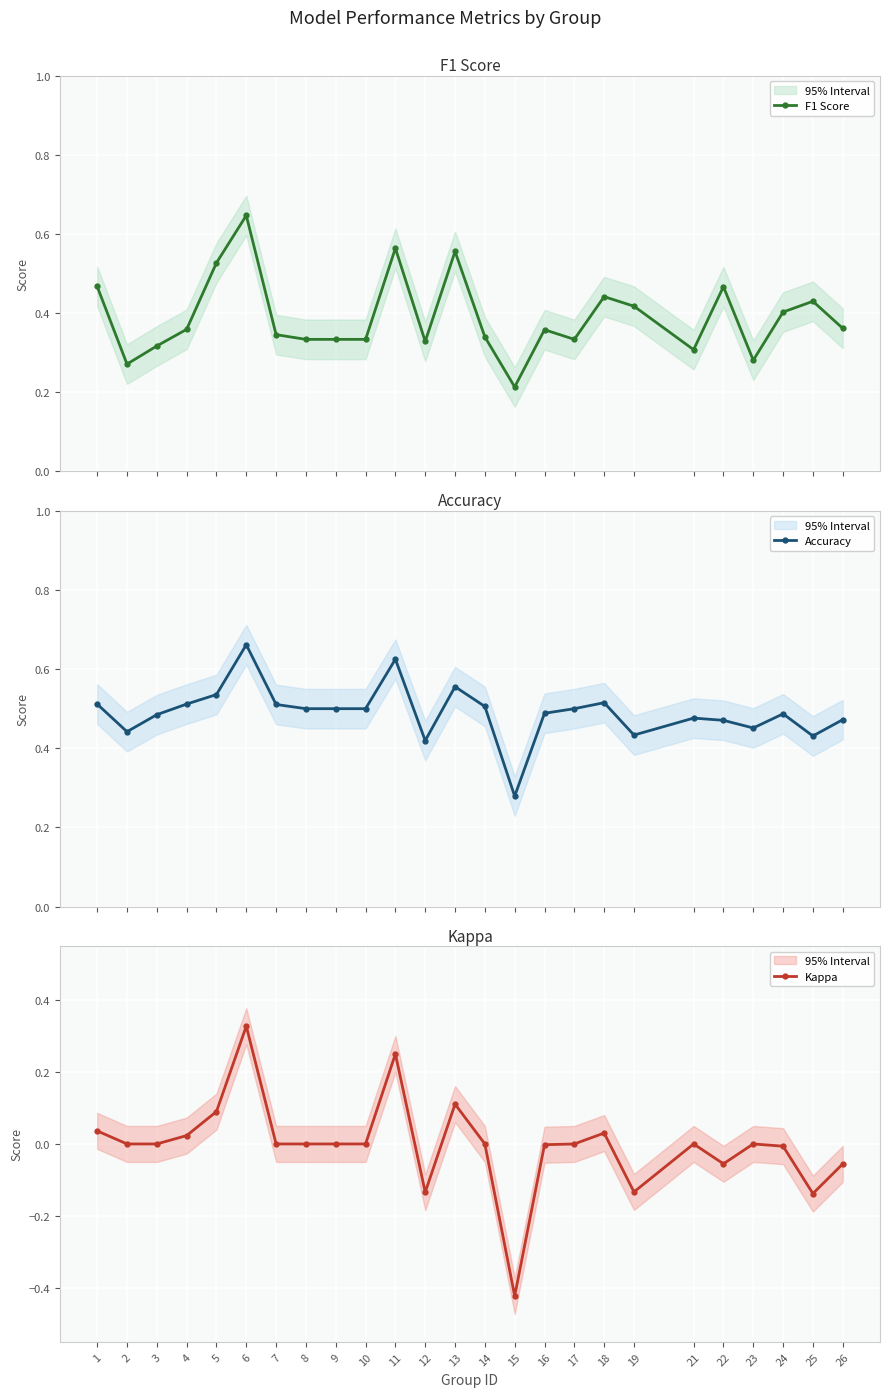

What is the value of the Accuracy point at the 20th from the left?

0.5